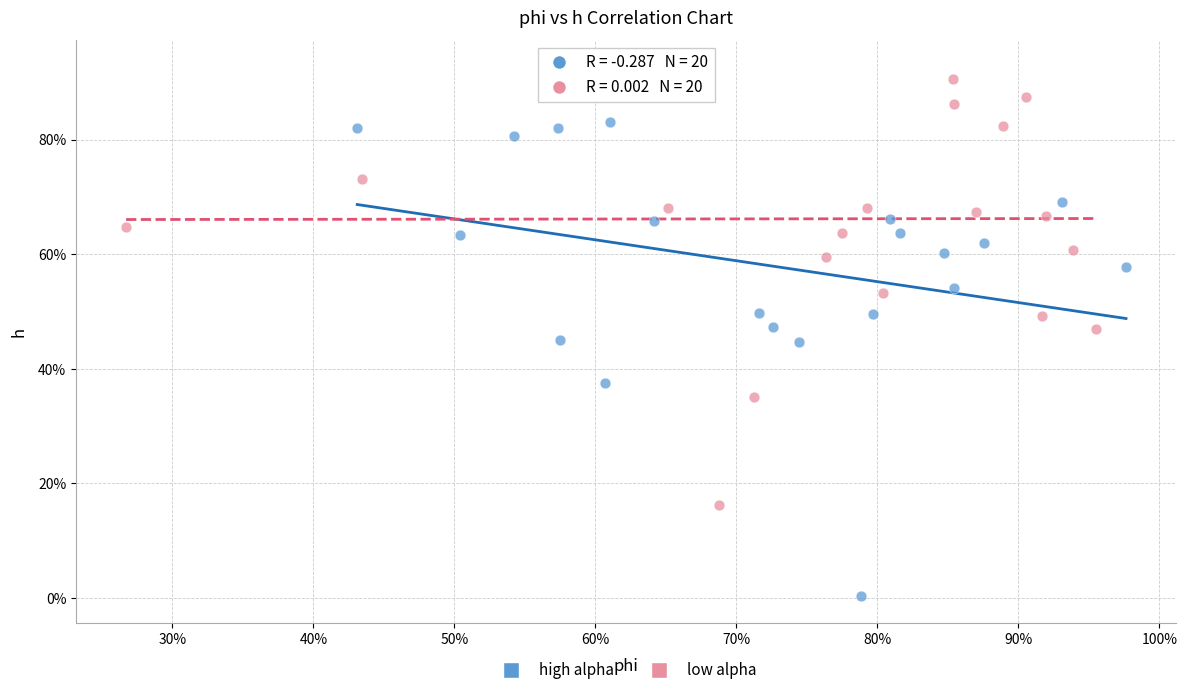

Which series has the widest spread of Y values?

high alpha